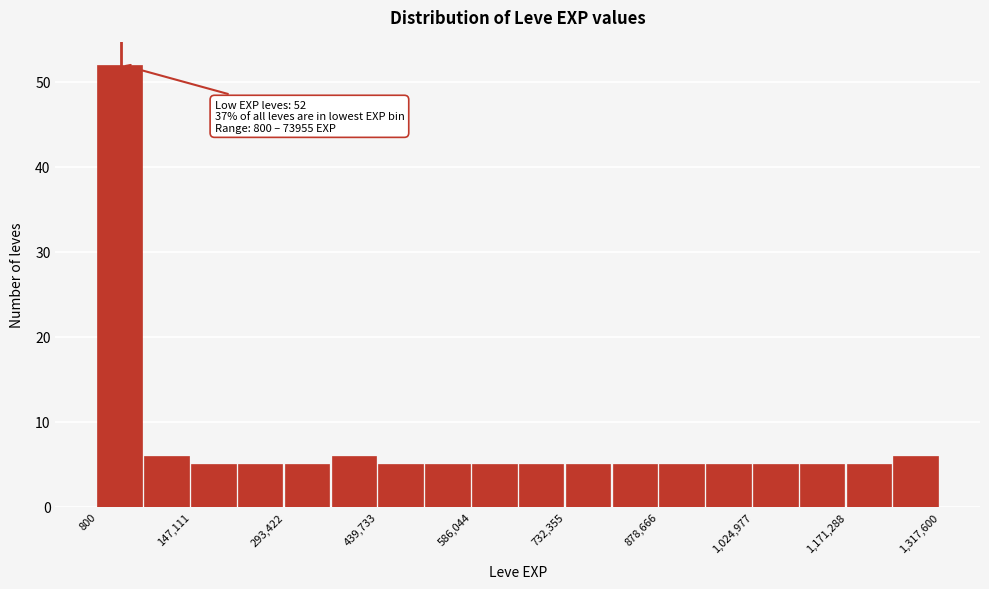

Read against the x-axis, roughly where is the centre of the tallest bar?

40000